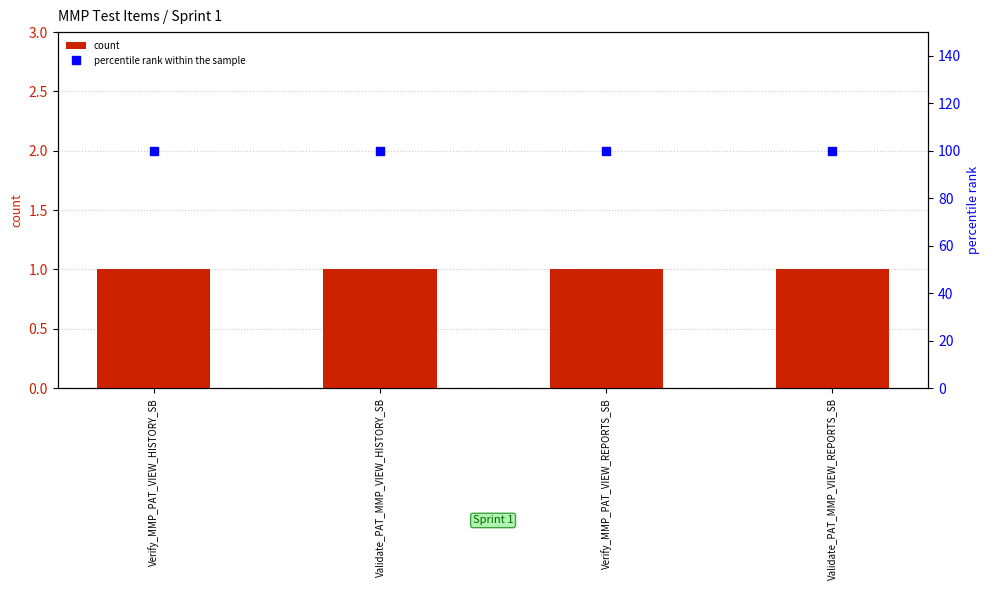

Reading left to right, list all the values displayed in this chart.

count: Verify_MMP_PAT_VIEW_HISTORY_SB=1	Validate_PAT_MMP_VIEW_HISTORY_SB=1	Verify_MMP_PAT_VIEW_REPORTS_SB=1	Validate_PAT_MMP_VIEW_REPORTS_SB=1
percentile rank within the sample: Verify_MMP_PAT_VIEW_HISTORY_SB=100	Validate_PAT_MMP_VIEW_HISTORY_SB=100	Verify_MMP_PAT_VIEW_REPORTS_SB=100	Validate_PAT_MMP_VIEW_REPORTS_SB=100